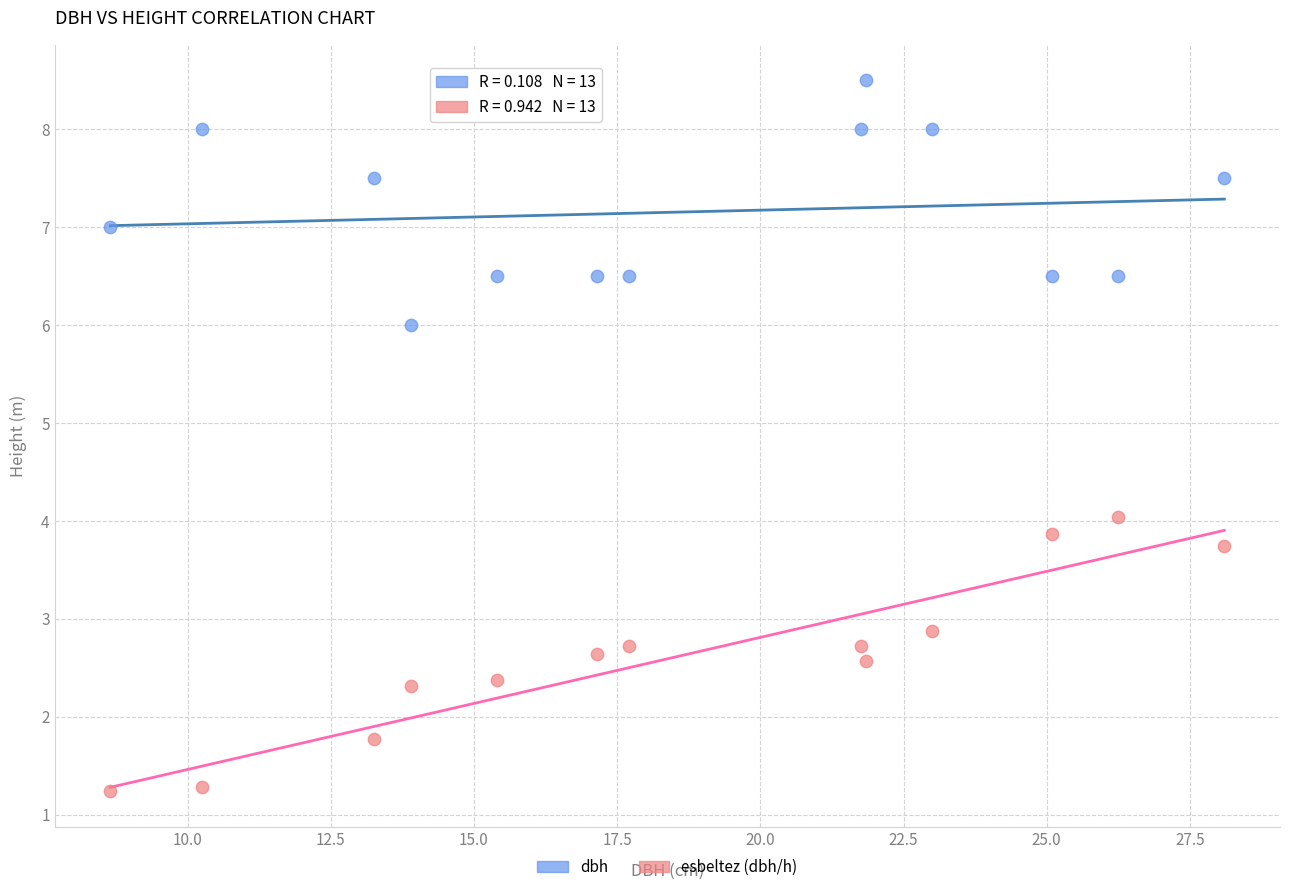

What are all the series names shown in the legend?

dbh, esbeltez (dbh/h)